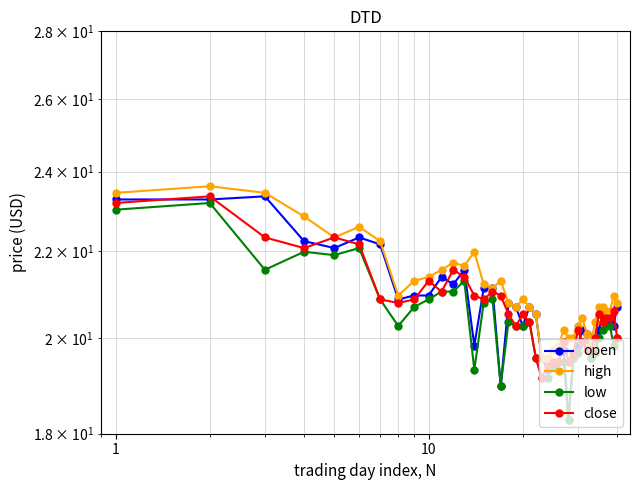

The close series shows 8.8 at 27. True or false?

False